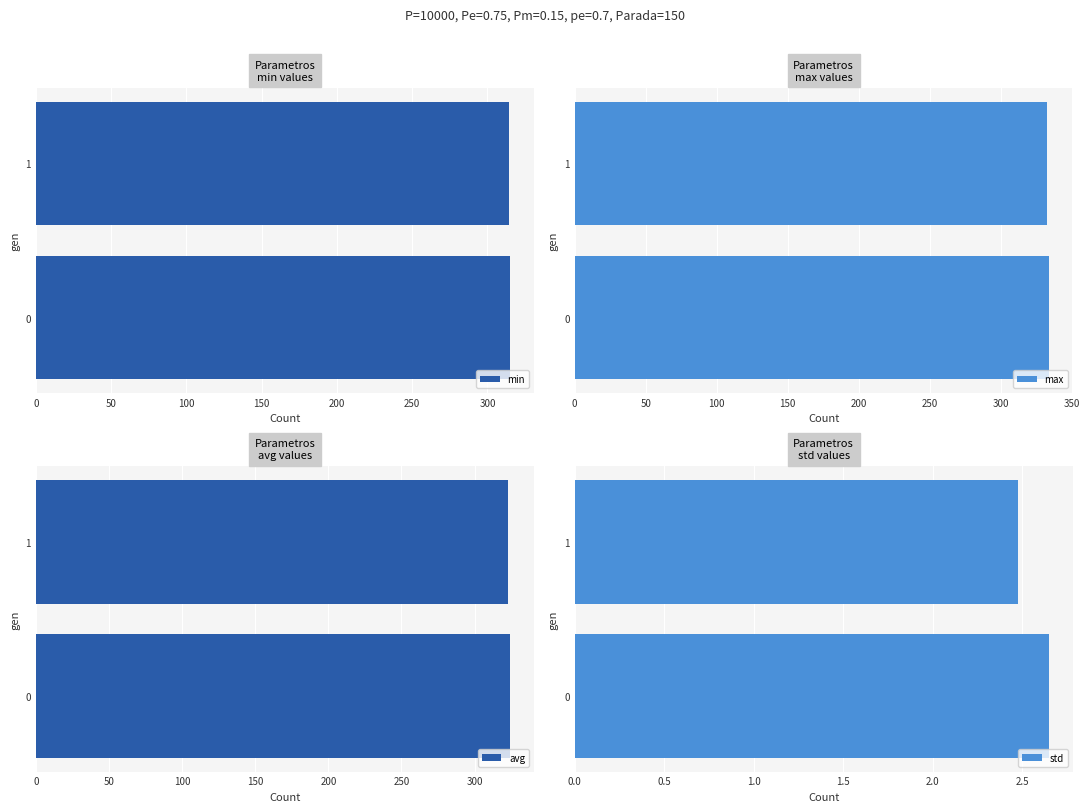

What is the sum of all min values?

629.3